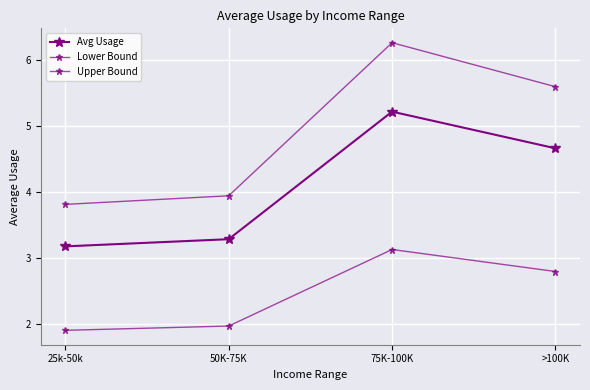

What position from the right is >100K?

1